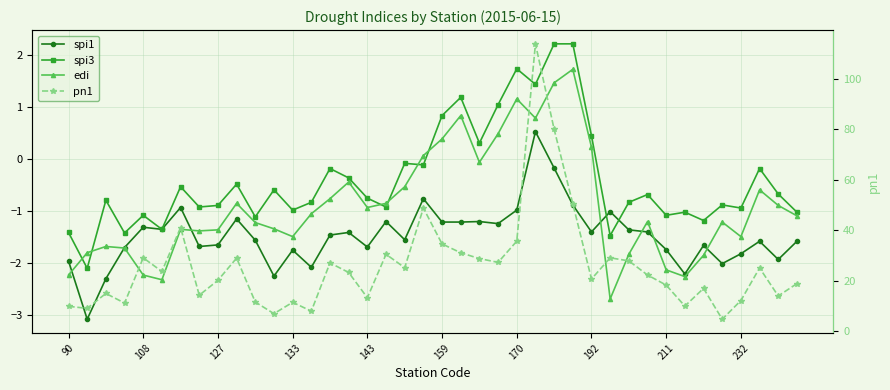

In spi1, how many points are higher than both neighbors (excluding endpoints)?

12